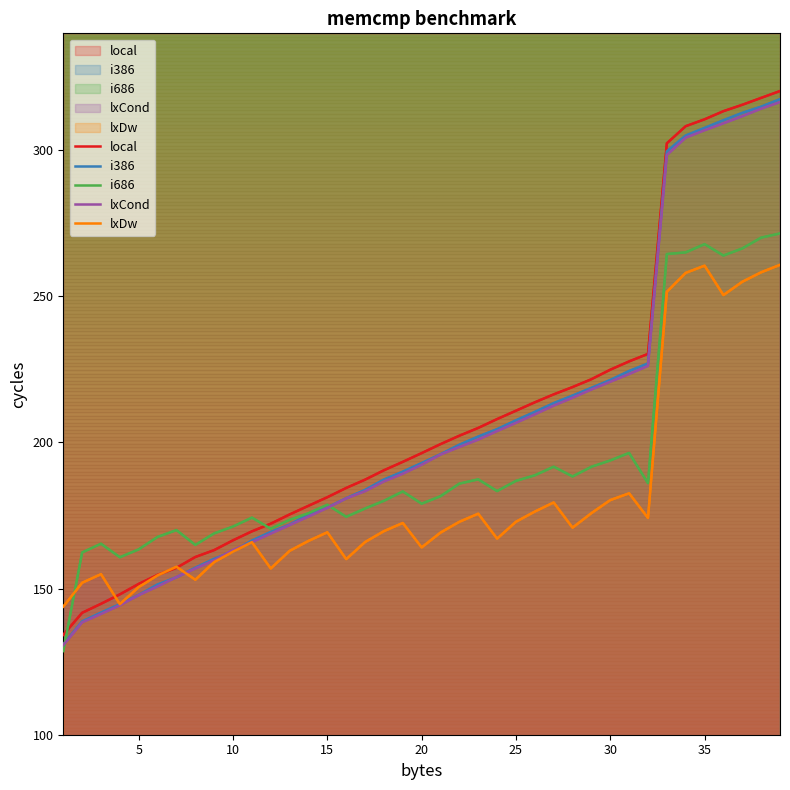

Which series changed the most between 20 and 30?

local